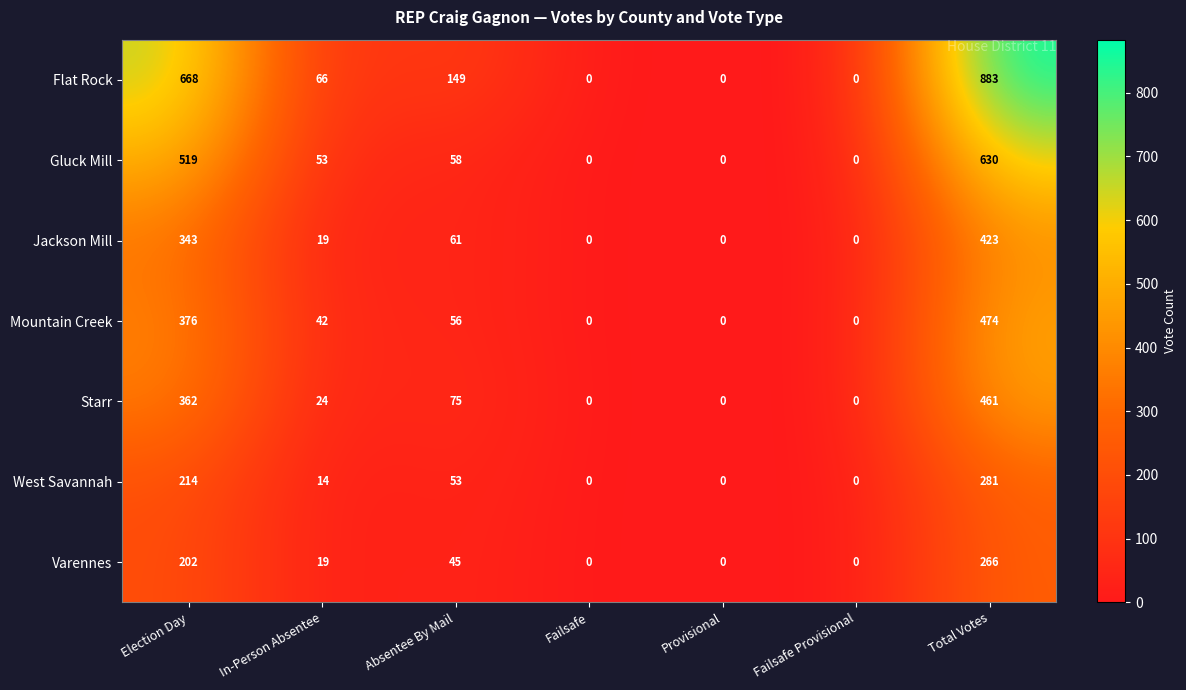

Is it true that Jackson Mill equals 0 at Failsafe Provisional?

True